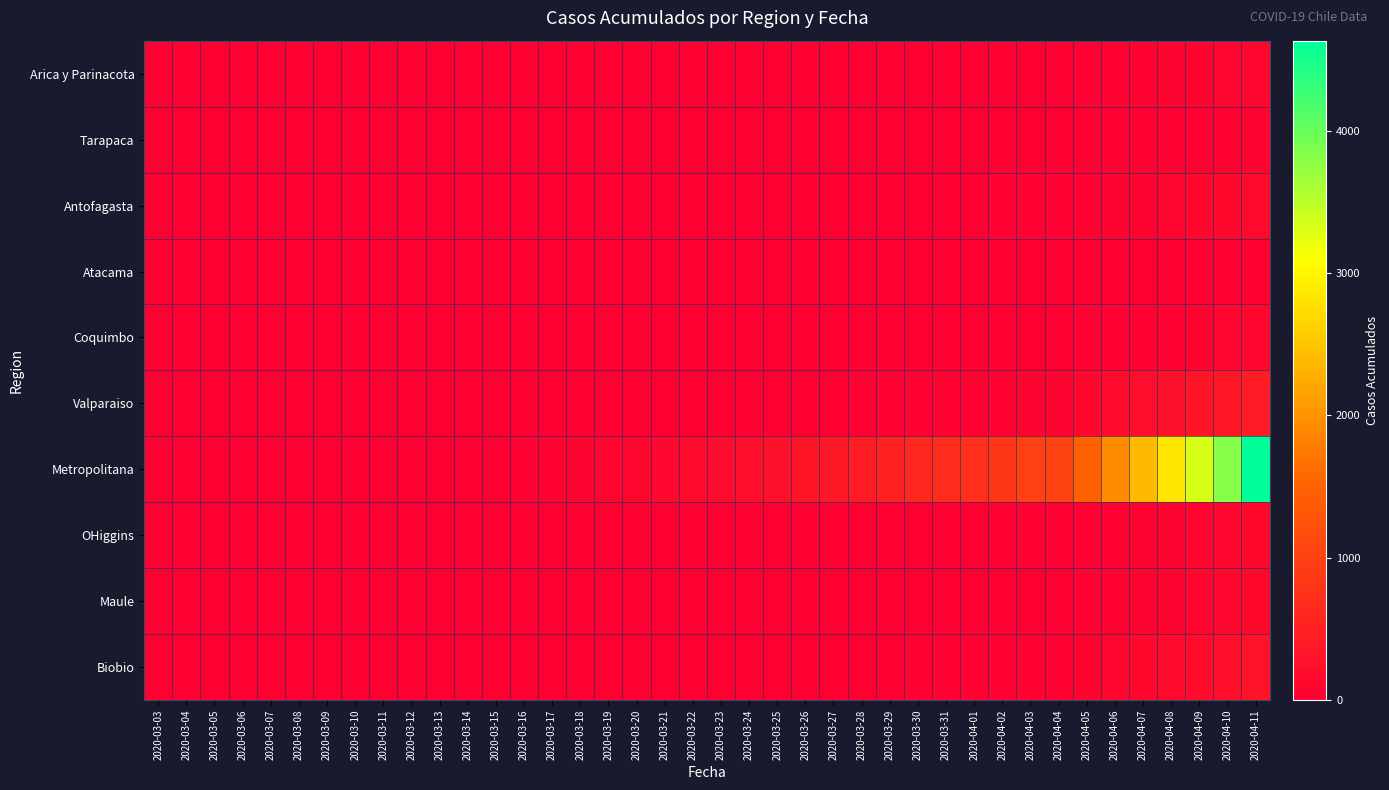

Which category has the lowest value across all series?

2020-03-03